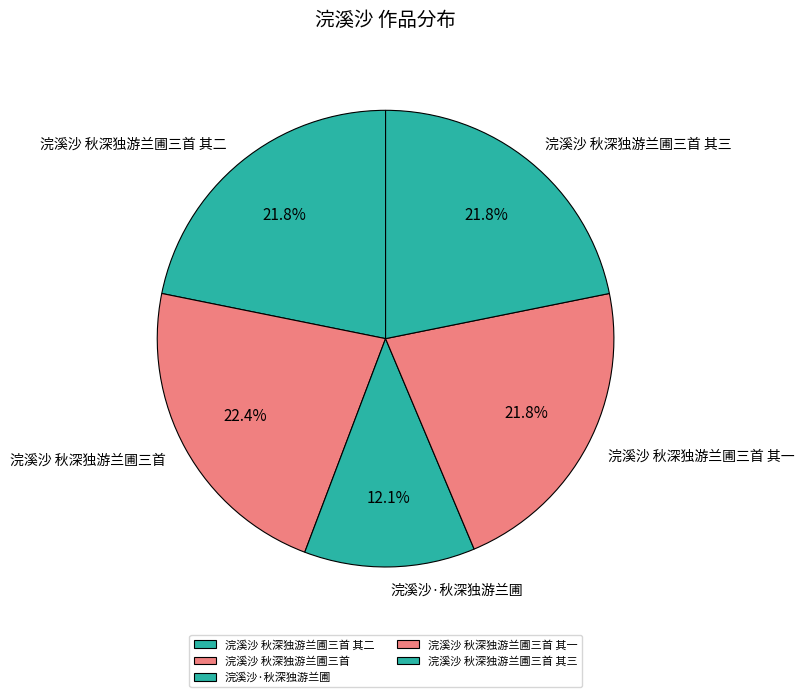

Do 浣溪沙 秋深独游兰圃三首 其二 and 浣溪沙 秋深独游兰圃三首 其一 together represent more than half of the pie?

No